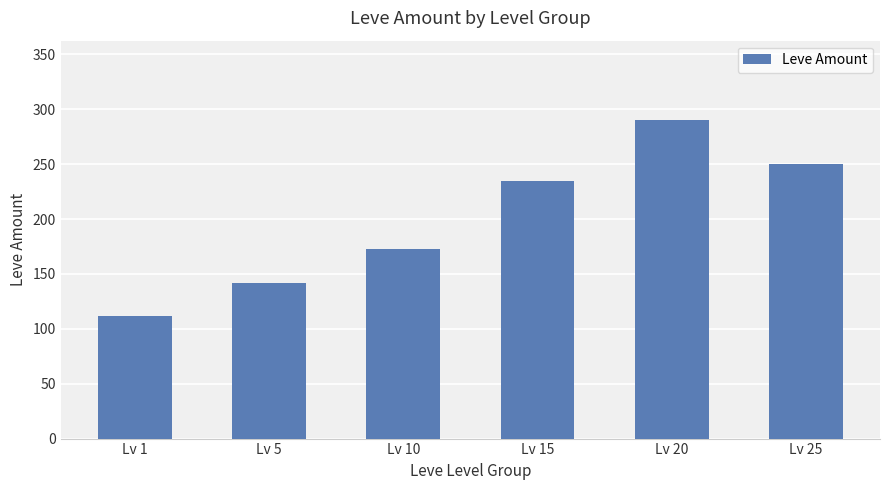

How many values are below 235?

3